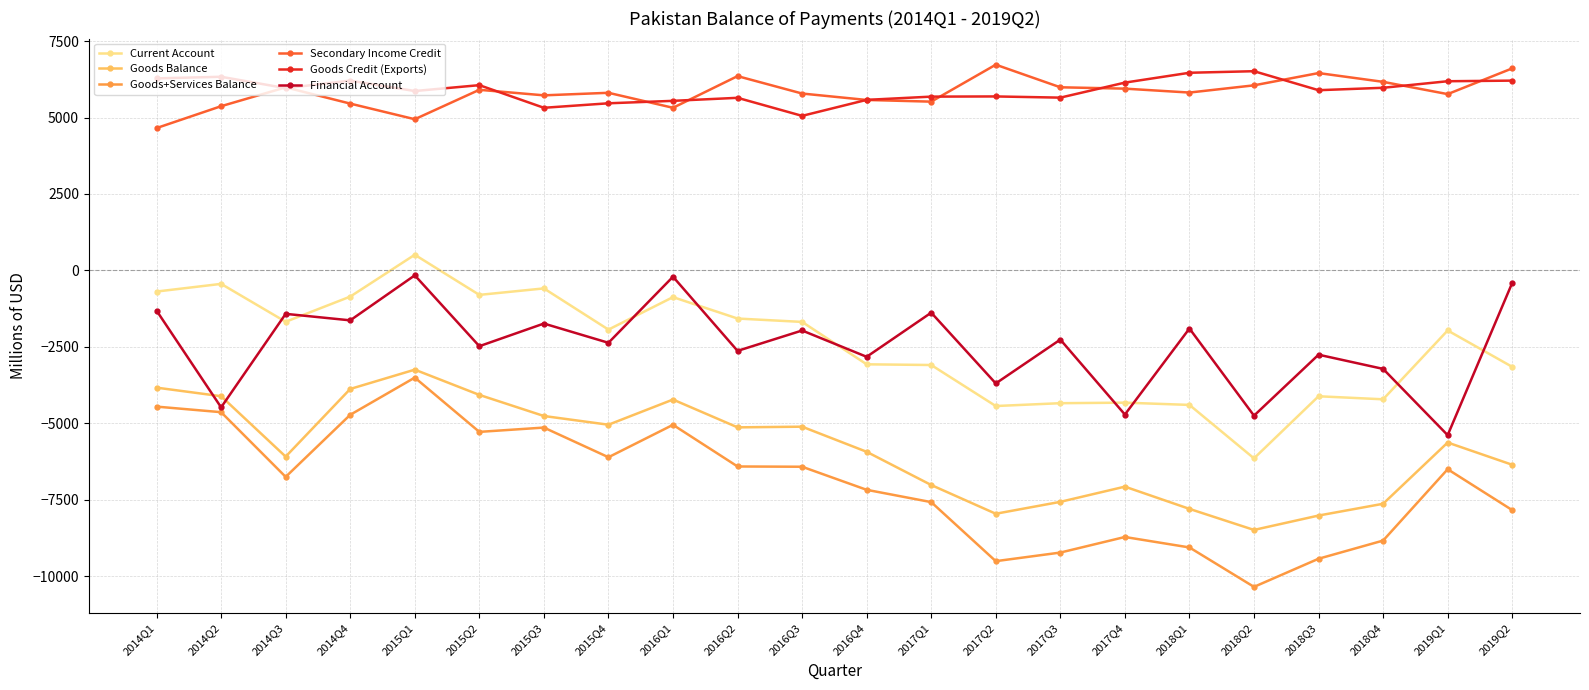

What is the total value across all series at 2014Q3?

-3981.0